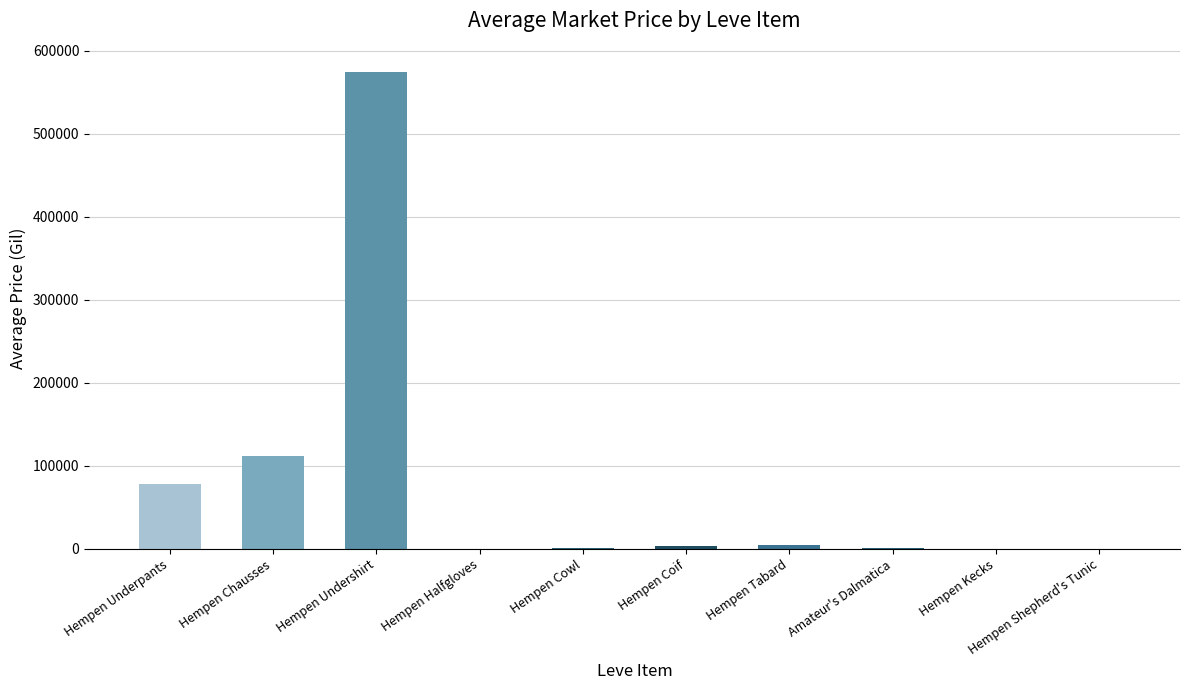

What is the greatest value displayed?

575023.0